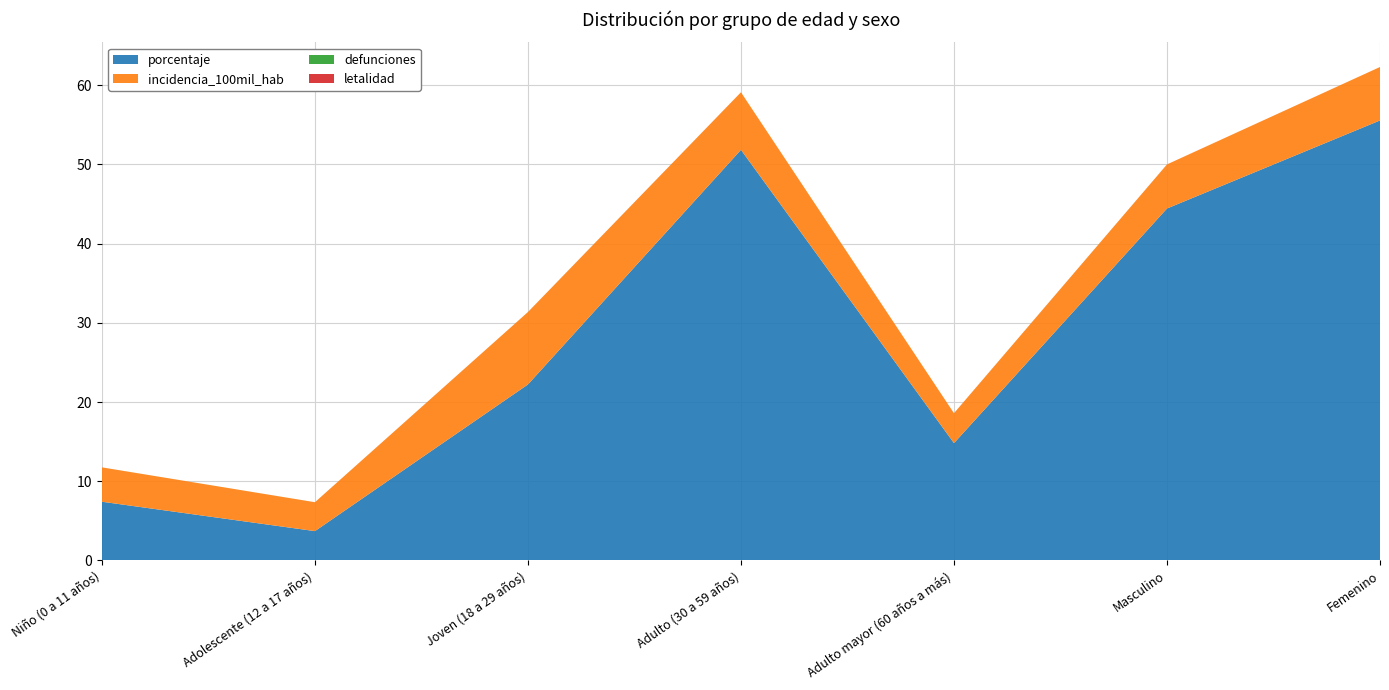

Reading left to right, extract all data points from this chart.

porcentaje: 7.4	3.7	22.2	51.9	14.8	44.4	55.6
incidencia_100mil_hab: 4.3	3.6	9.2	7.3	3.8	5.6	6.8
defunciones: 0.0	0.0	0.0	0.0	0.0	0.0	0.0
letalidad: 0.0	0.0	0.0	0.0	0.0	0.0	0.0